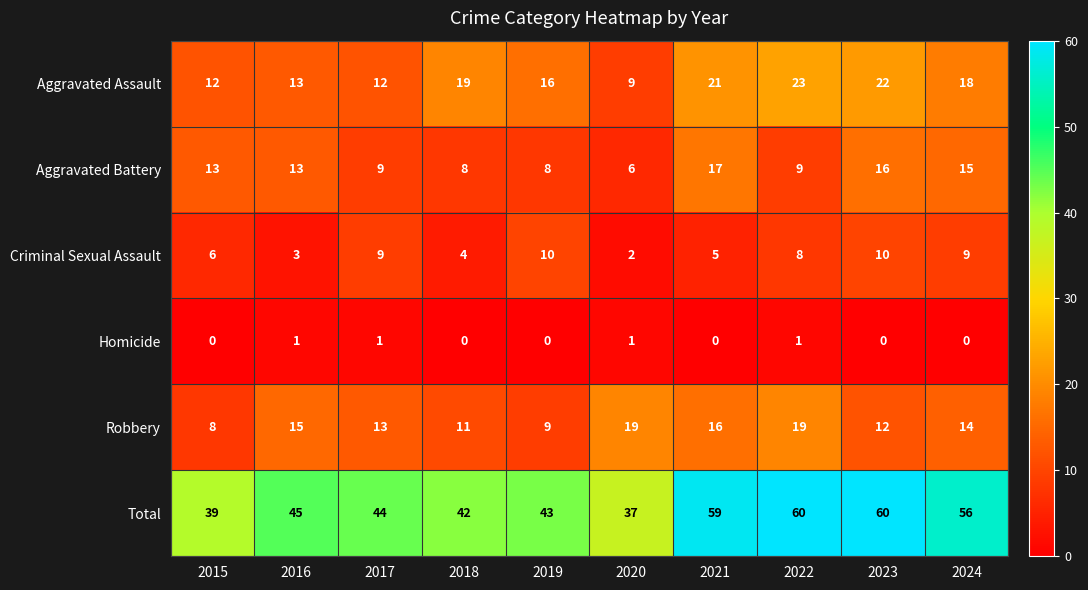

Rank the series at 2022 from highest to lowest value.

Total, Aggravated Assault, Robbery, Aggravated Battery, Criminal Sexual Assault, Homicide